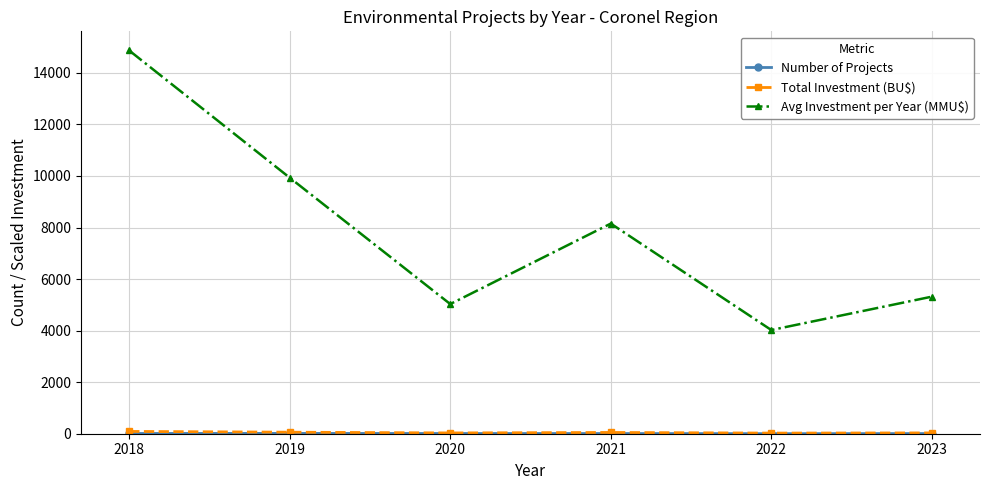

Count the number of data series in this chart.

3